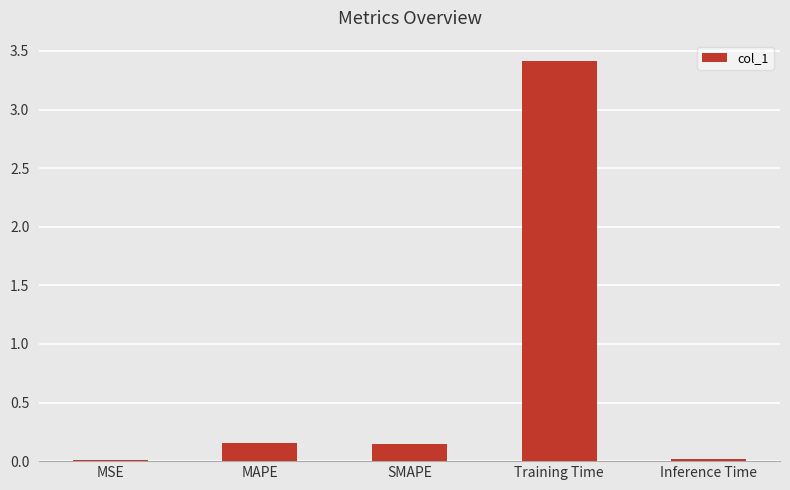

Is it true that the value at MSE is 0.0?

True